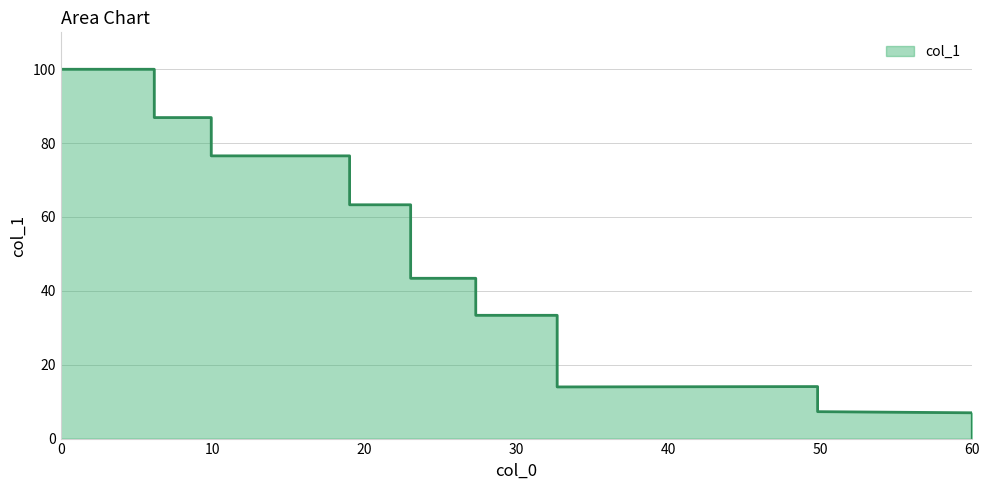

What is the label of the 18th point from the left?

60